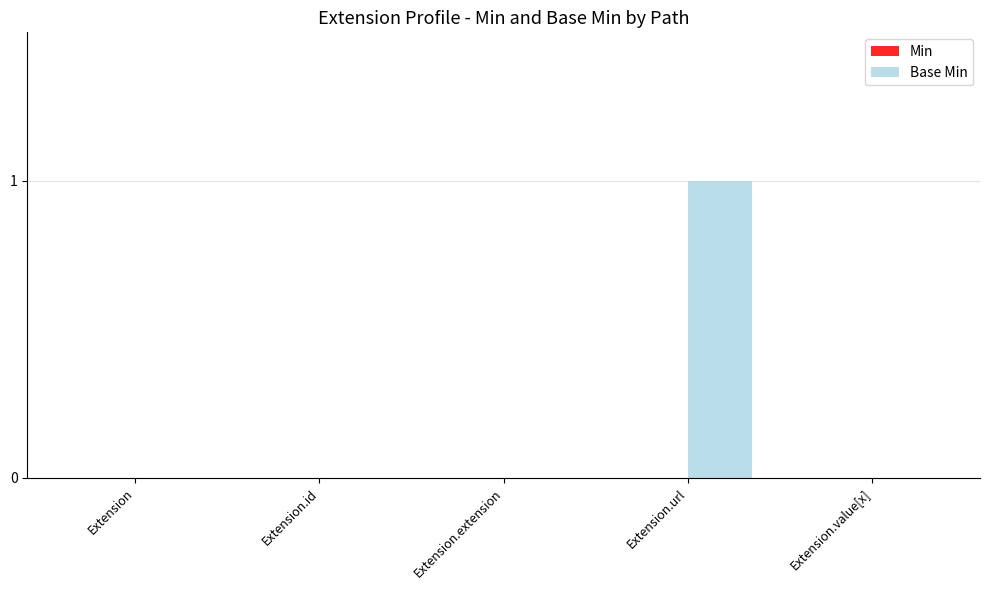

At which category does the chart reach its peak across all series?

Extension.url